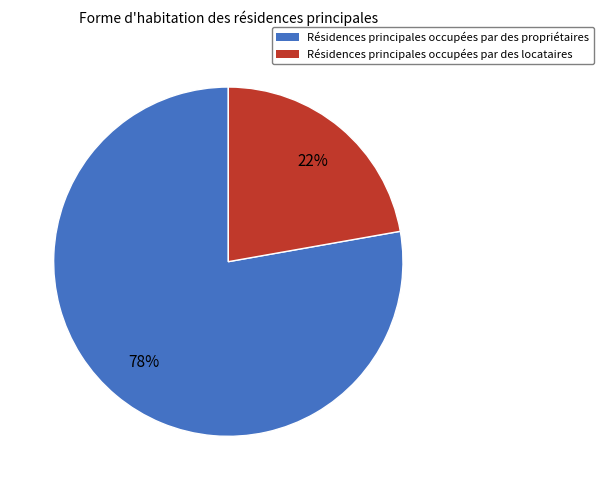

What is the smallest slice in the pie chart?

Résidences principales occupées par des locataires